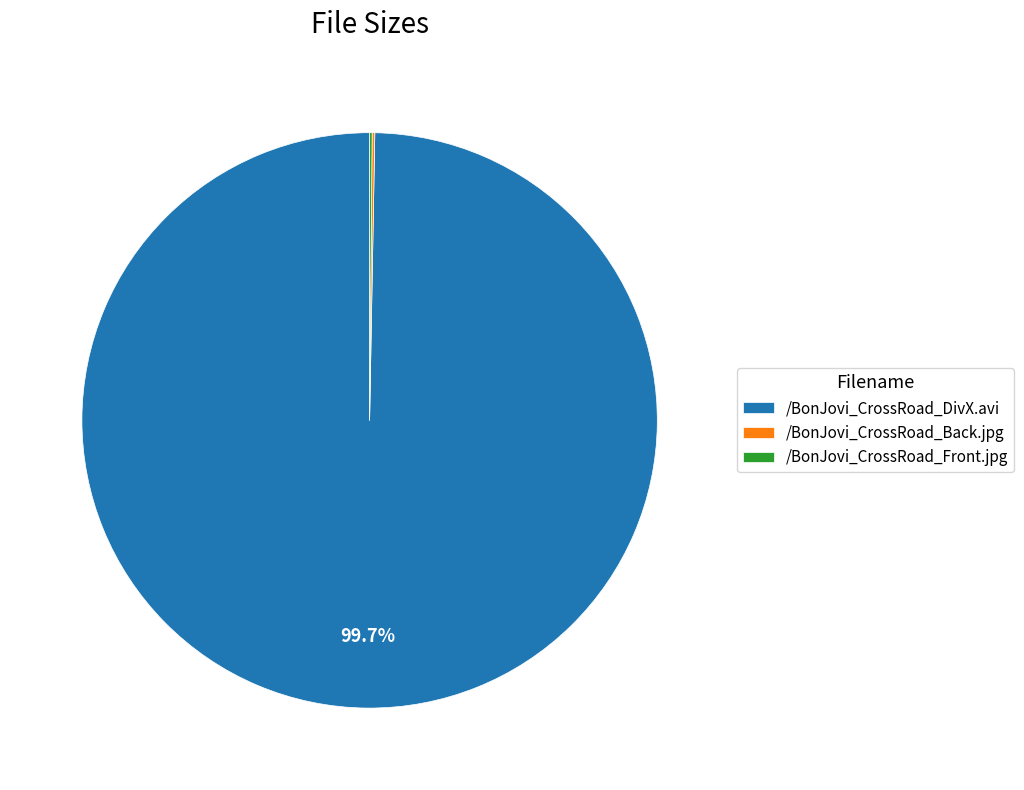

Which category has the biggest portion of the pie?

/BonJovi_CrossRoad_DivX.avi